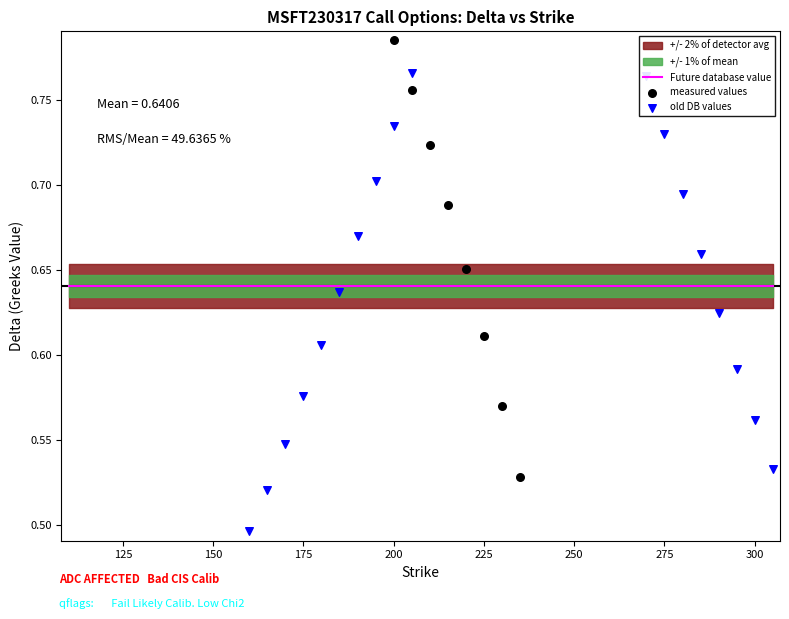

Is the value of Future database value at 300 greater than the value of measured values at 150?

No